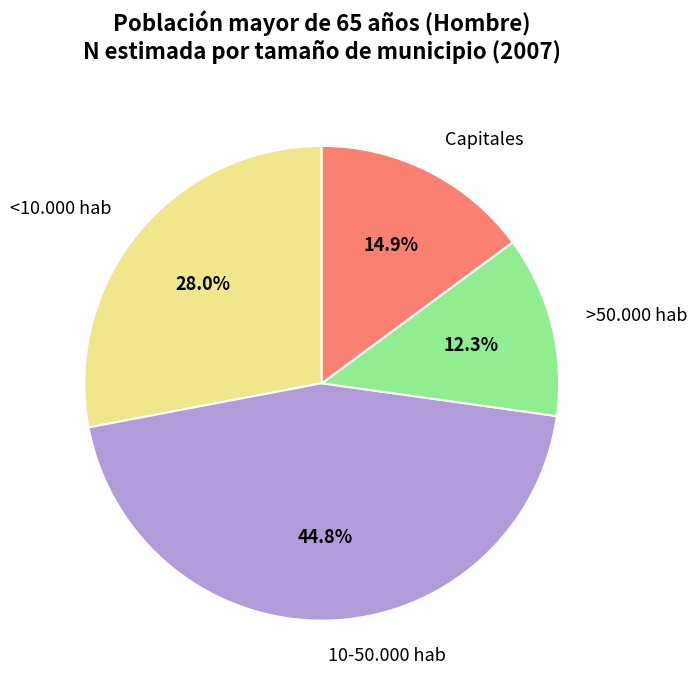

To the nearest percent, what is the combined percentage of >50.000 hab and <10.000 hab?

40%